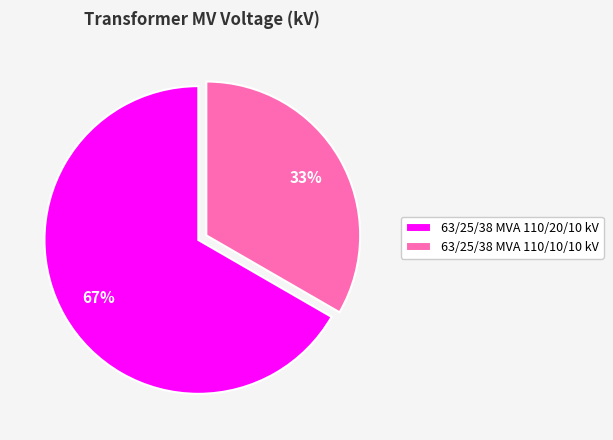

Combined, do 63/25/38 MVA 110/10/10 kV and 63/25/38 MVA 110/20/10 kV account for over 50%?

Yes